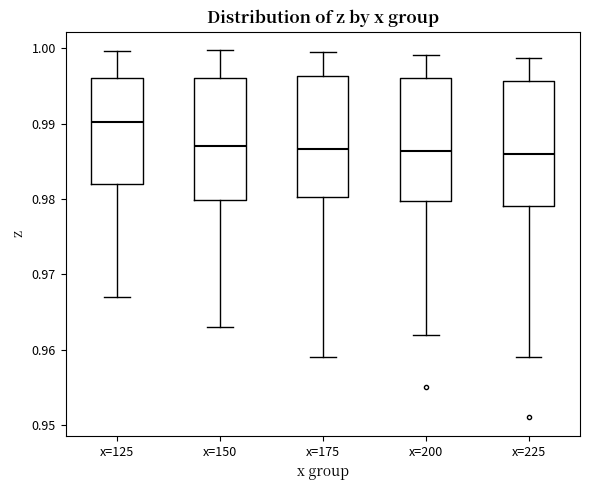

Reading left to right, transcribe this box plot: for each box, give where its median line is, the range the box spans, and where its two whiskers end, as read against the y-axis. The values are not printed on the chart, so give them approximately, as read against the axis.

x=125: median 0.990, box 0.982 to 0.996, whiskers 0.967 to 1.000
x=150: median 0.987, box 0.980 to 0.996, whiskers 0.963 to 1.000
x=175: median 0.987, box 0.980 to 0.996, whiskers 0.959 to 1.000
x=200: median 0.986, box 0.980 to 0.996, whiskers 0.962 to 0.999
x=225: median 0.986, box 0.979 to 0.996, whiskers 0.959 to 0.999